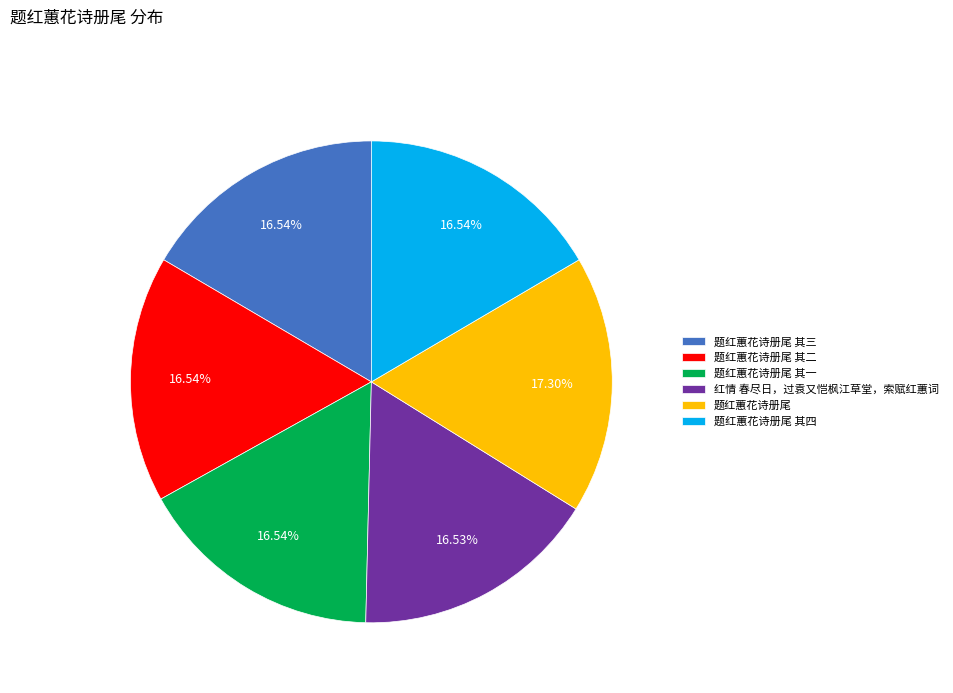

Is there any slice that represents more than half of the pie?

No